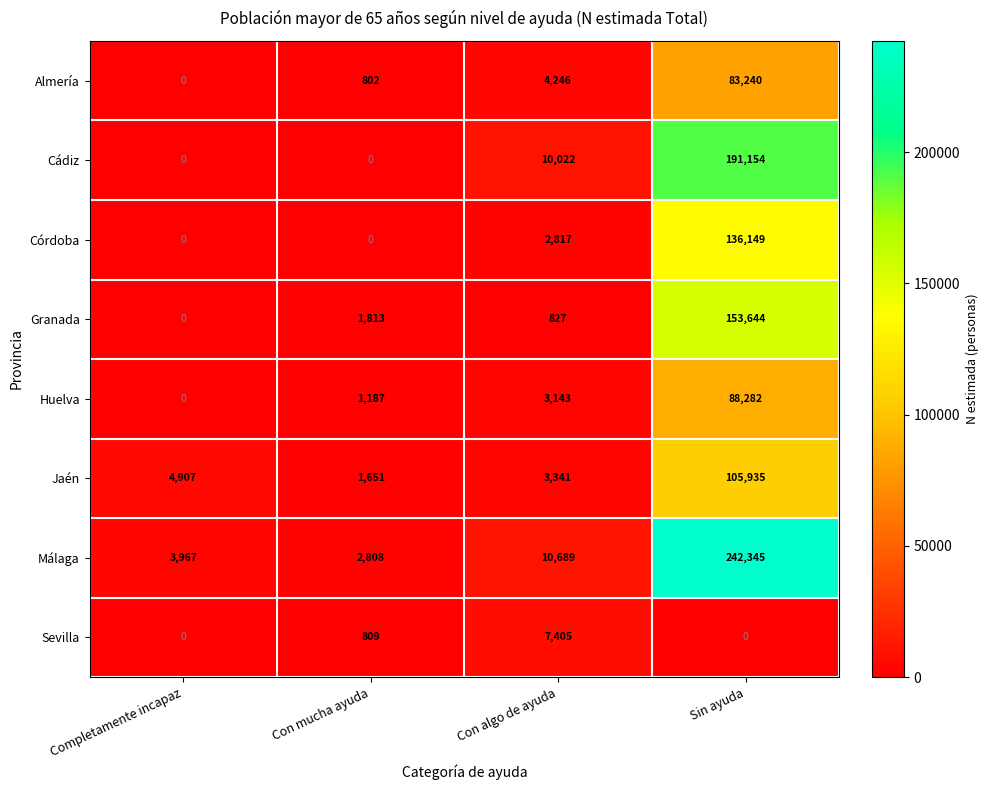

At Sin ayuda, list the series in order from largest to smallest.

Málaga, Cádiz, Granada, Córdoba, Jaén, Huelva, Almería, Sevilla